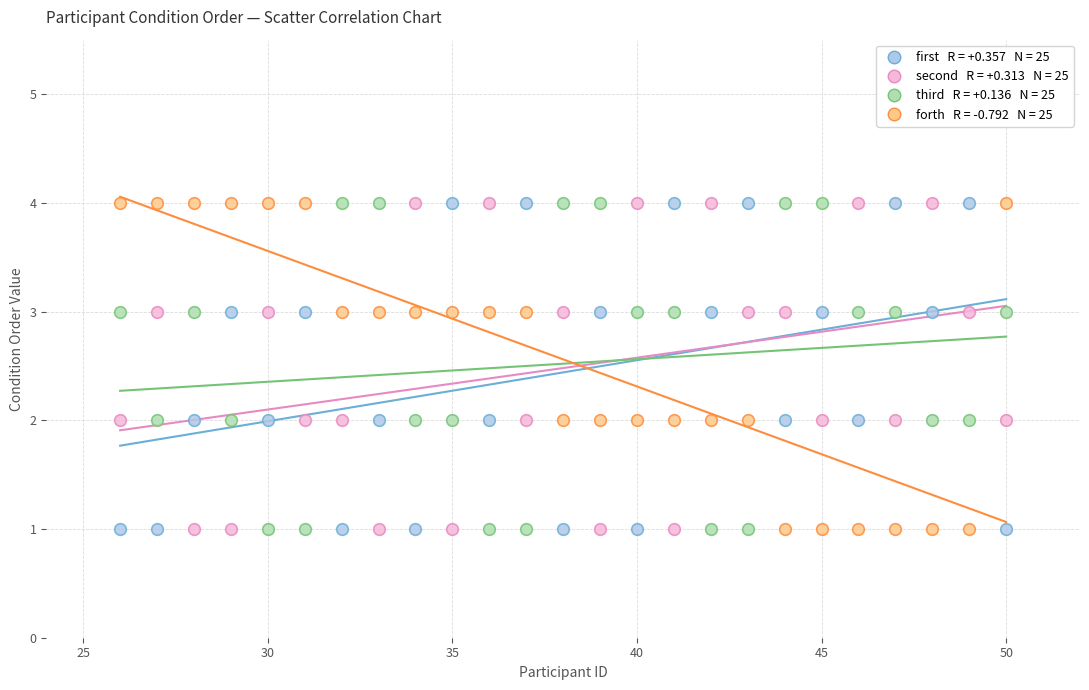

Across all data points, what is the range of X values (max minus min)?

24